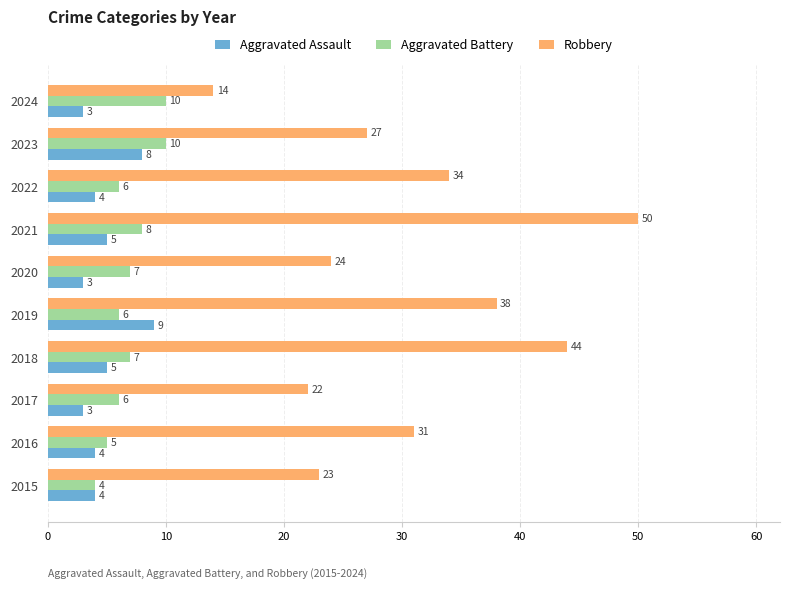

Which series has the widest spread of values?

Robbery